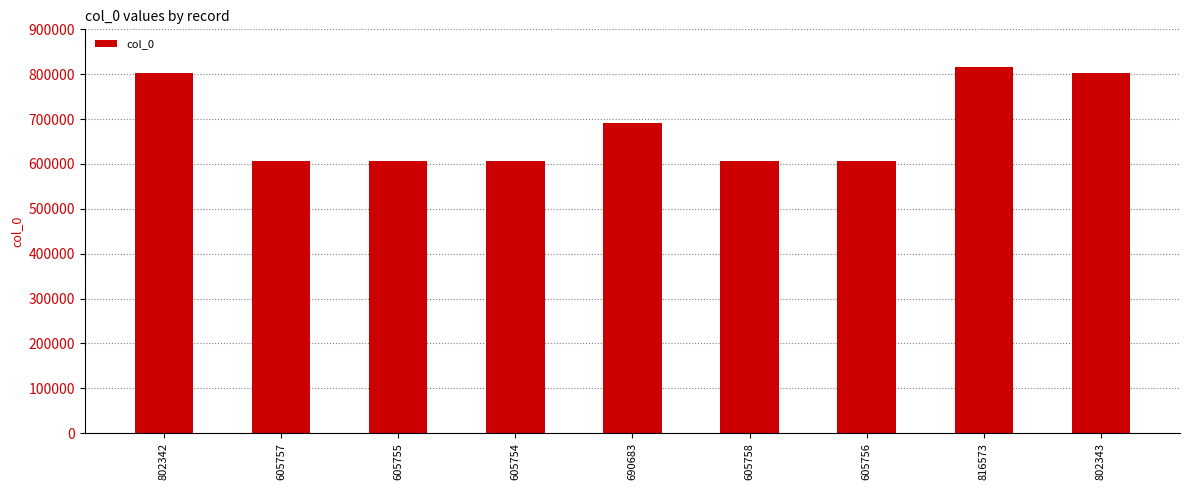

The chart shows a value of 1447308 at 816573. True or false?

False